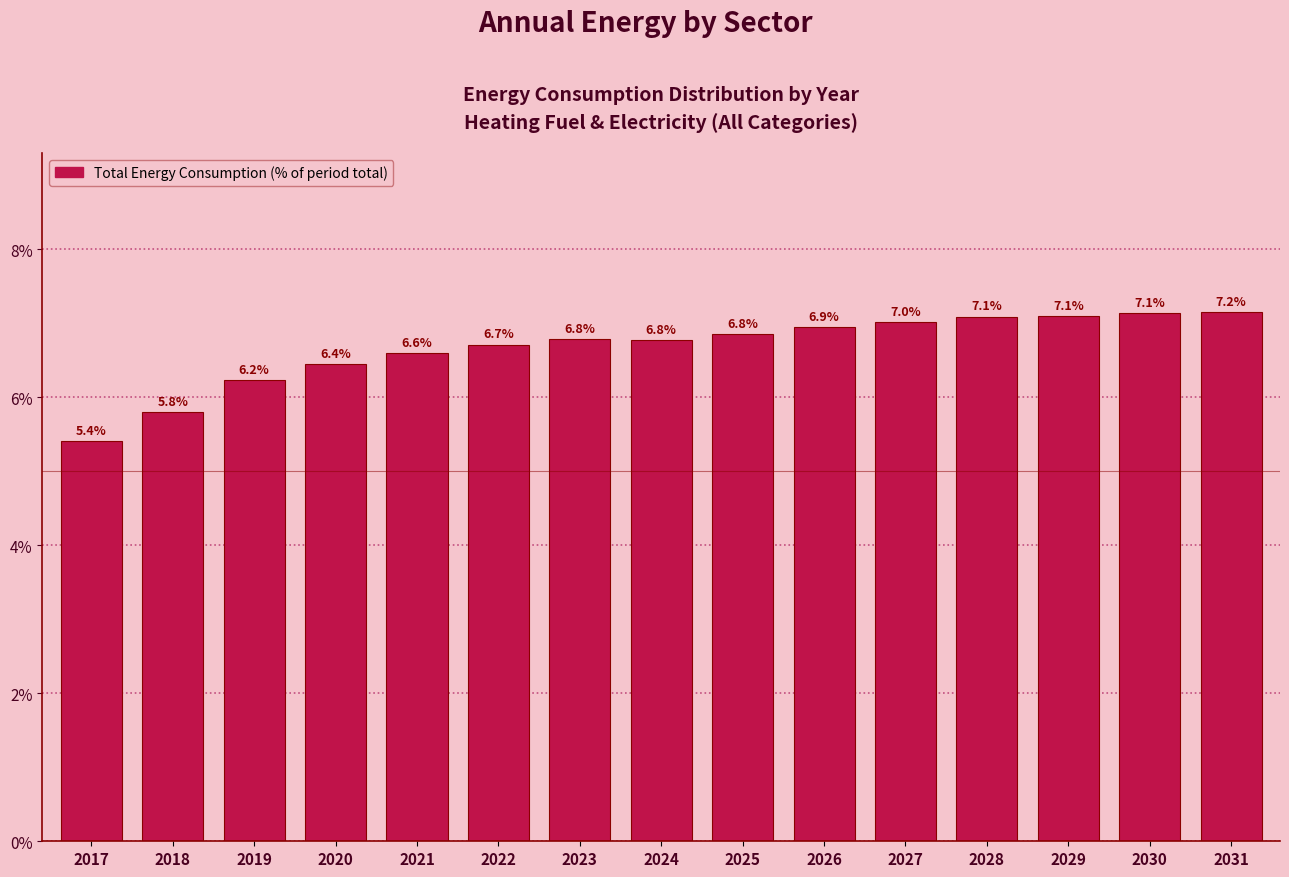

Reading left to right, list all the values displayed in this chart.

5.4	5.8	6.2	6.4	6.6	6.7	6.8	6.8	6.8	6.9	7.0	7.1	7.1	7.1	7.2